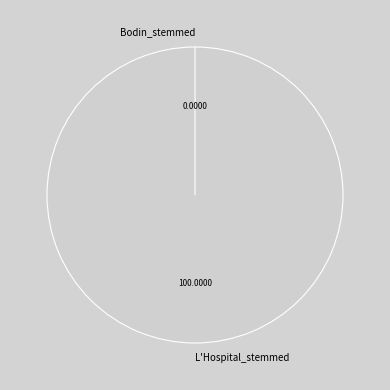

Between Bodin_stemmed and L'Hospital_stemmed, which is larger?

L'Hospital_stemmed